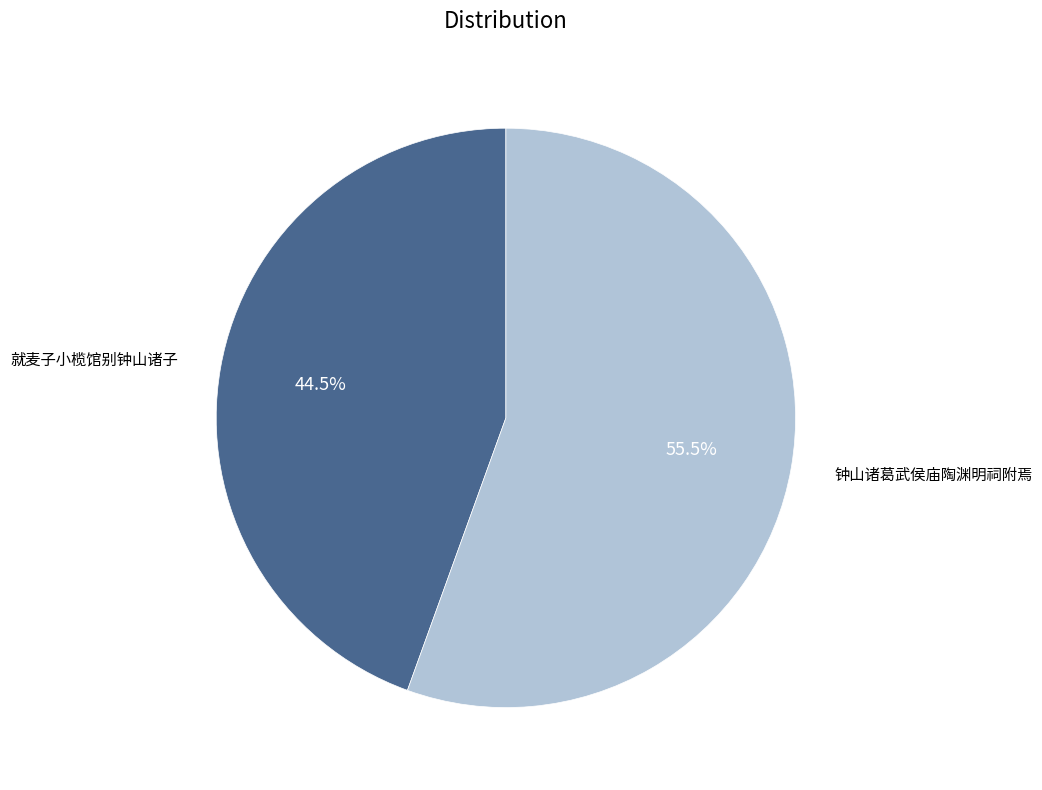

Between 钟山诸葛武侯庙陶渊明祠附焉 and 就麦子小榄馆别钟山诸子, which is larger?

钟山诸葛武侯庙陶渊明祠附焉